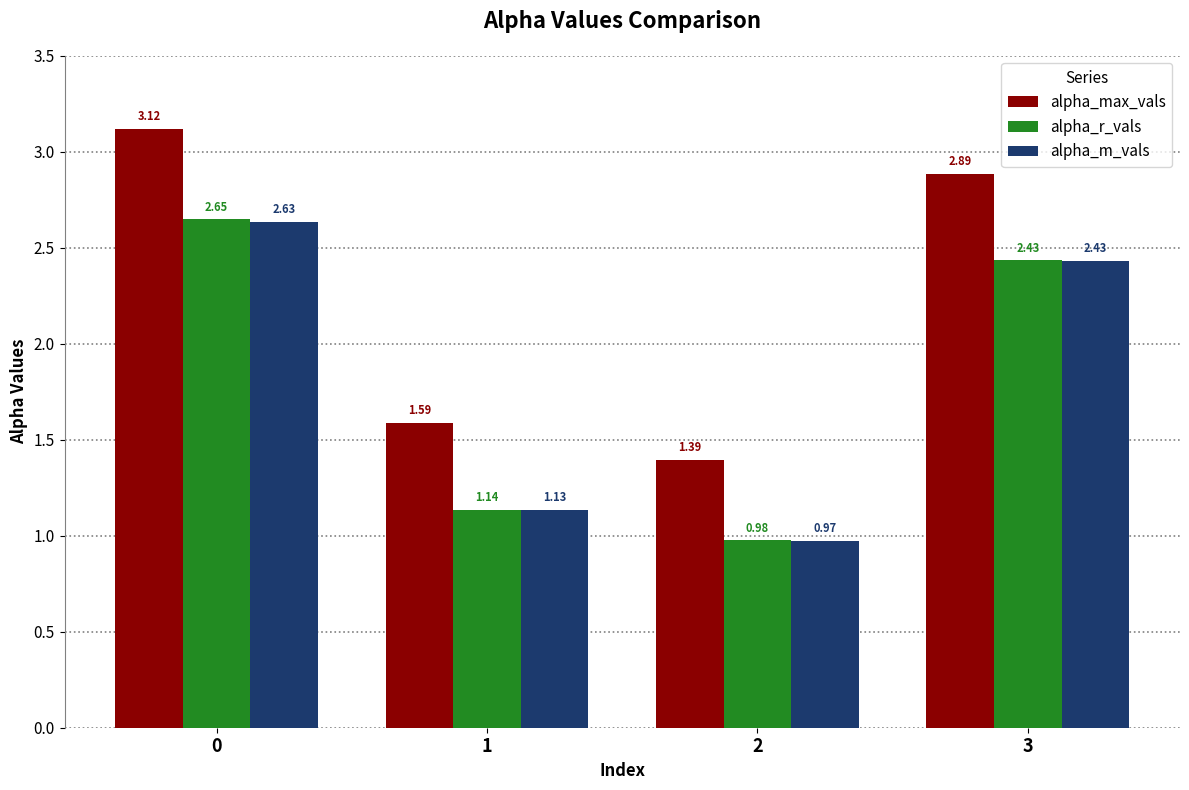

Is it true that alpha_m_vals equals 0.3 at 2?

False